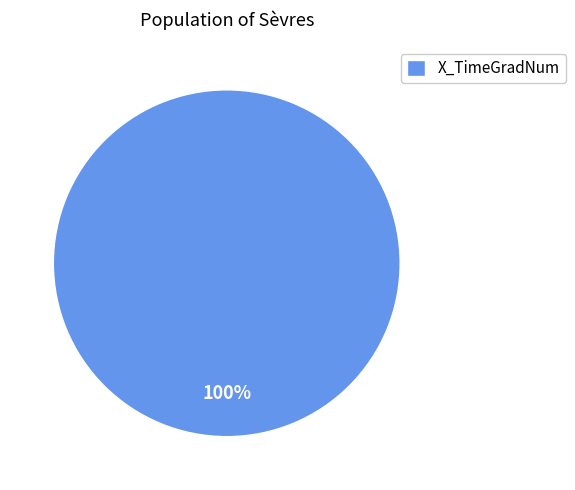

What is the majority slice?

X_TimeGradNum